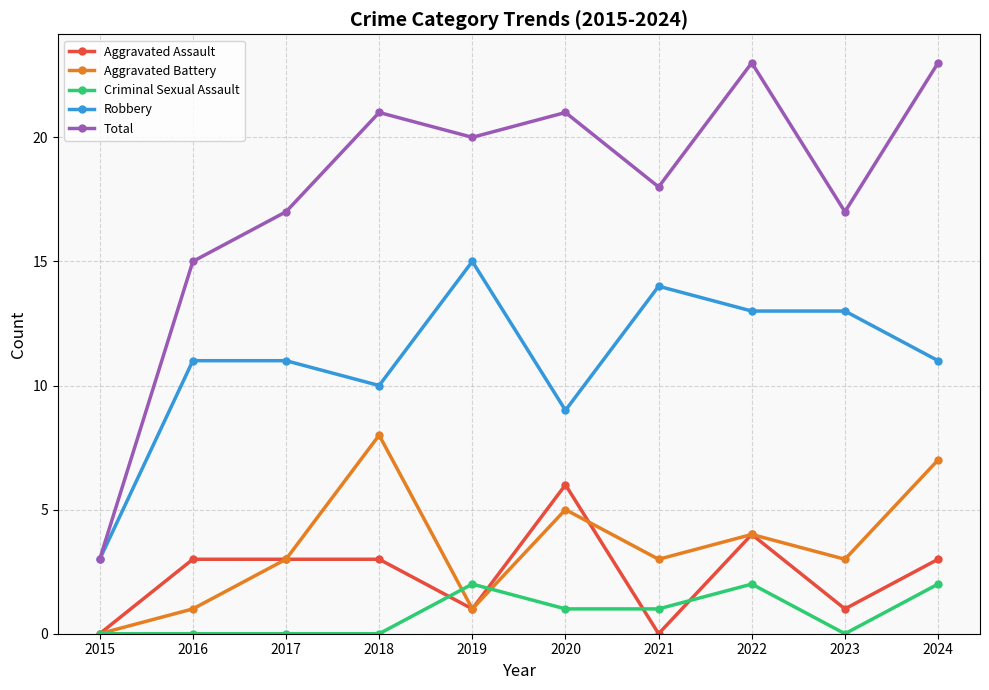

True or false: Aggravated Assault has a value of -2 at 2015.

False